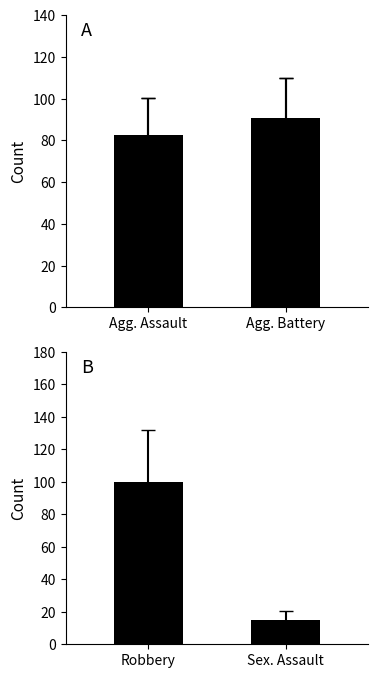

What is the change in value from Agg. Assault to Agg. Battery?

+7.9